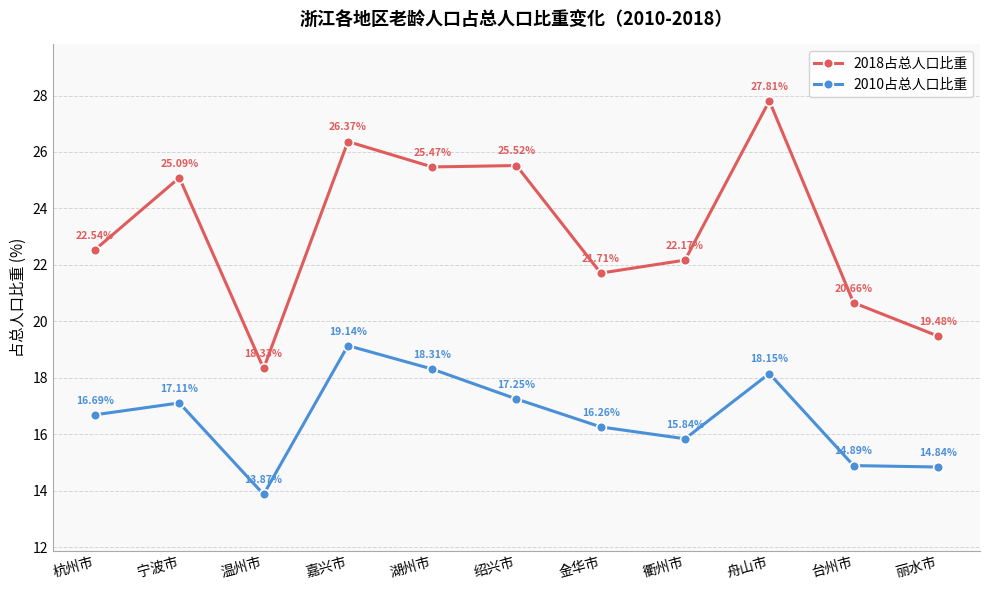

What is the sum of the 2010占总人口比重 values at 湖州市 and 金华市?

34.6